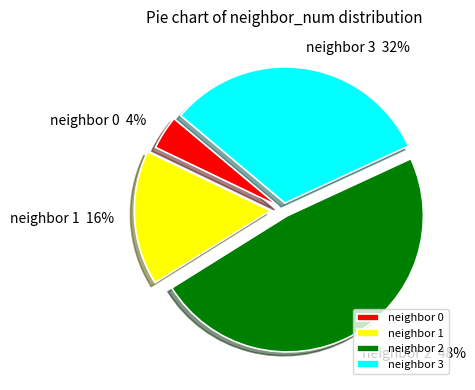

True or false: neighbor 3 accounts for 21% of the total.

False